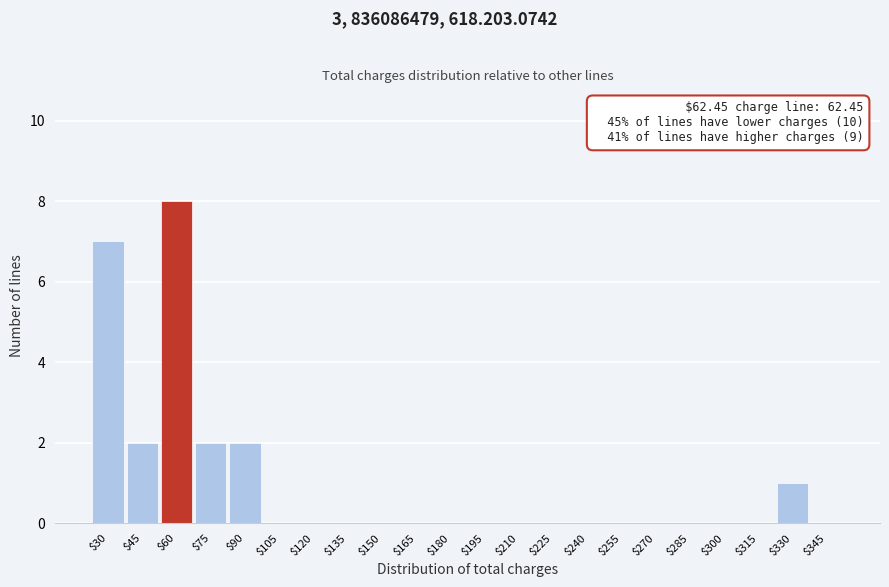

What is the greatest value displayed?

8